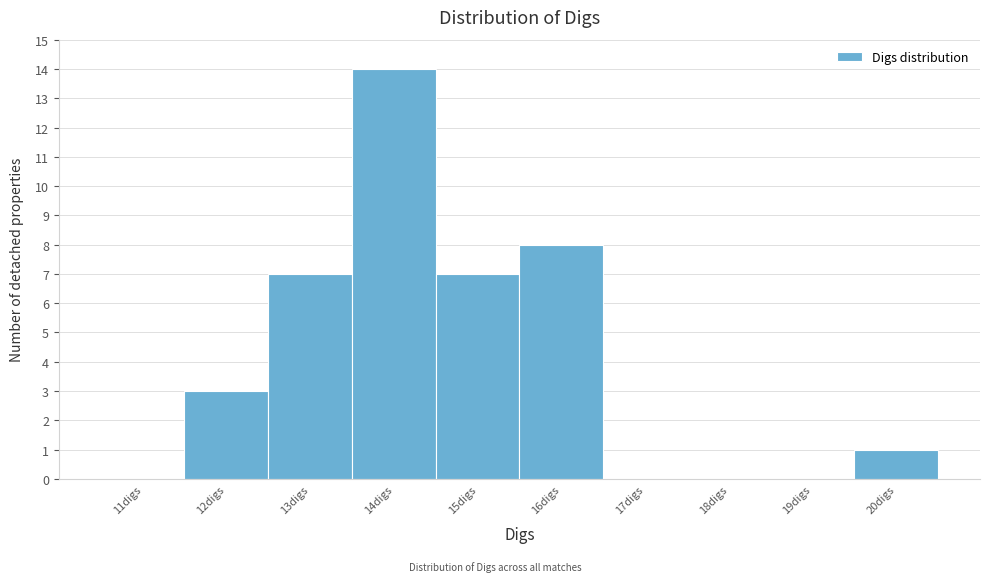

Reading left to right, list all the values displayed in this chart.

11digs=0	12digs=3	13digs=7	14digs=14	15digs=7	16digs=8	17digs=0	18digs=0	19digs=0	20digs=1